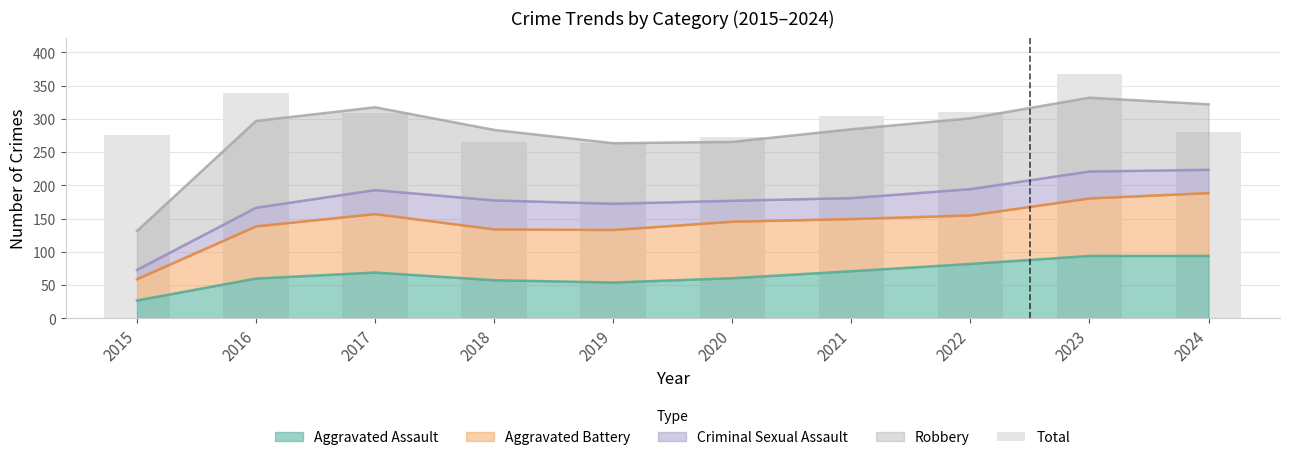

True or false: the data shows 265 at 2018.

True